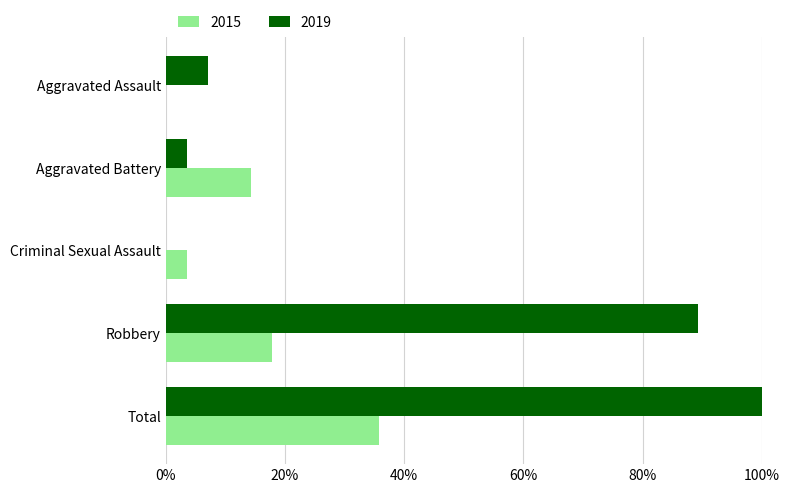

What is the difference between the second highest and second lowest values in the 2015 series?

0.1